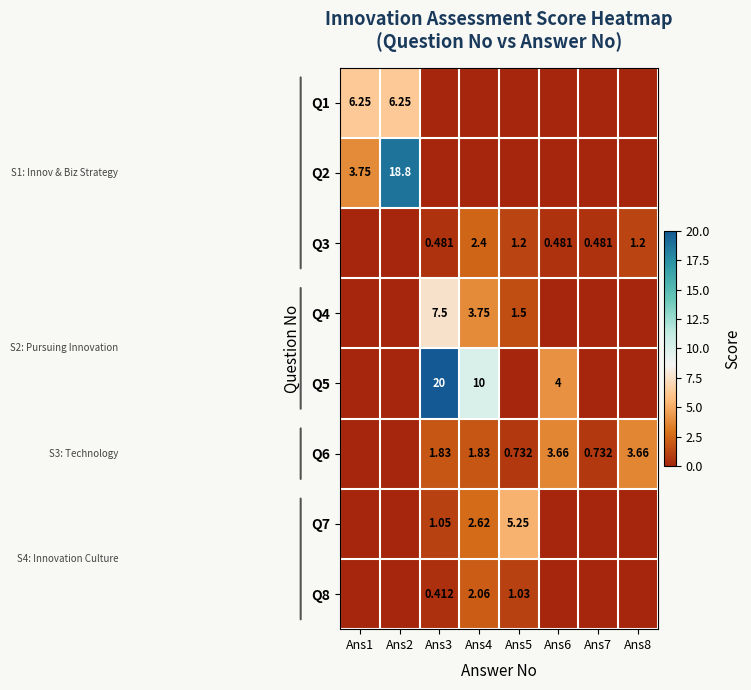

Is the value of Q7 at Ans5 greater than the value of Q8 at Ans3?

Yes